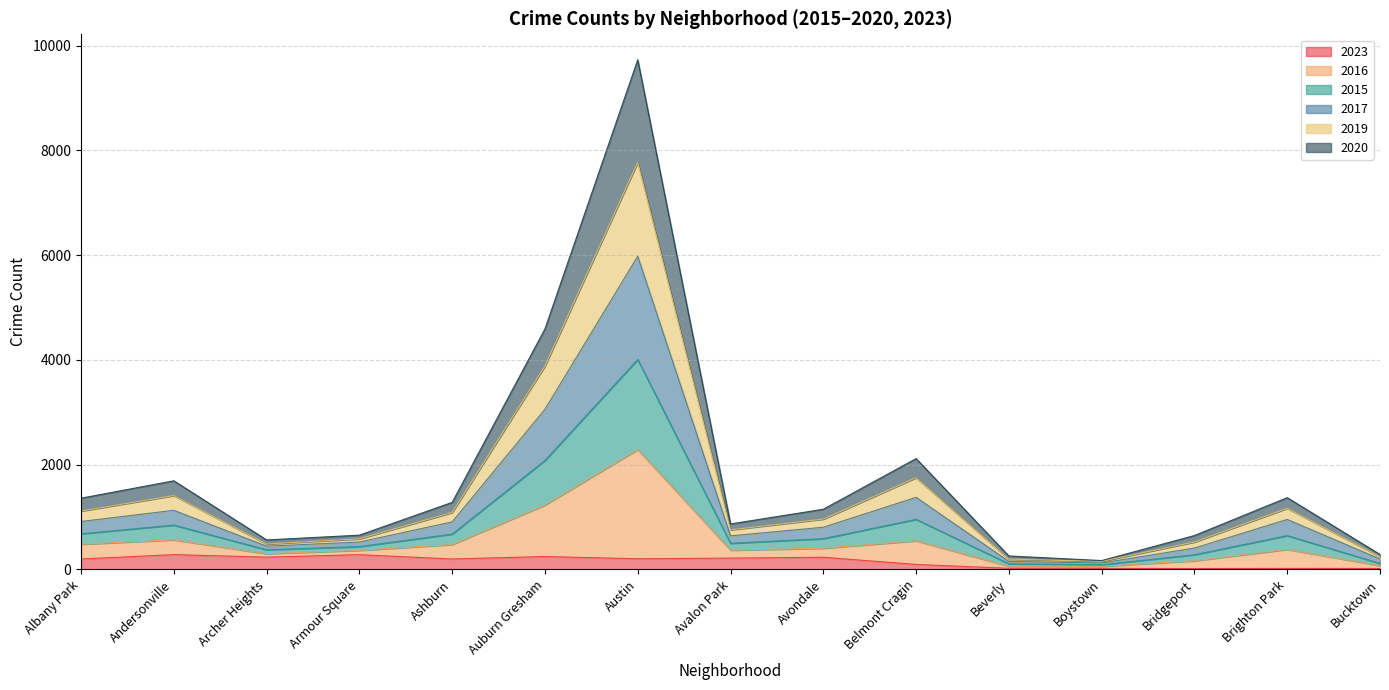

At which category is the sum across all series the highest?

Austin